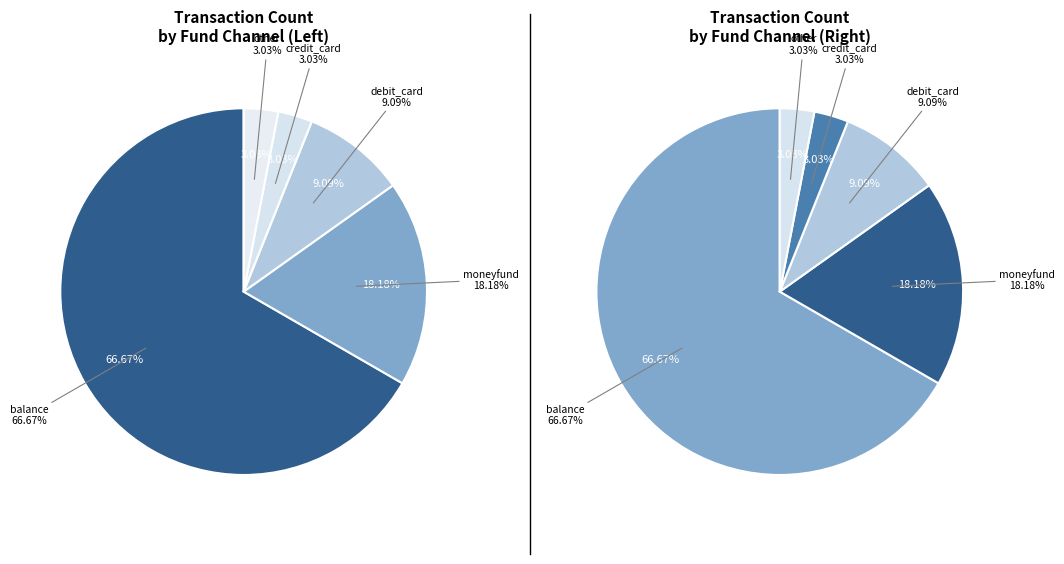

True or false: balance accounts for 67% of the total.

True